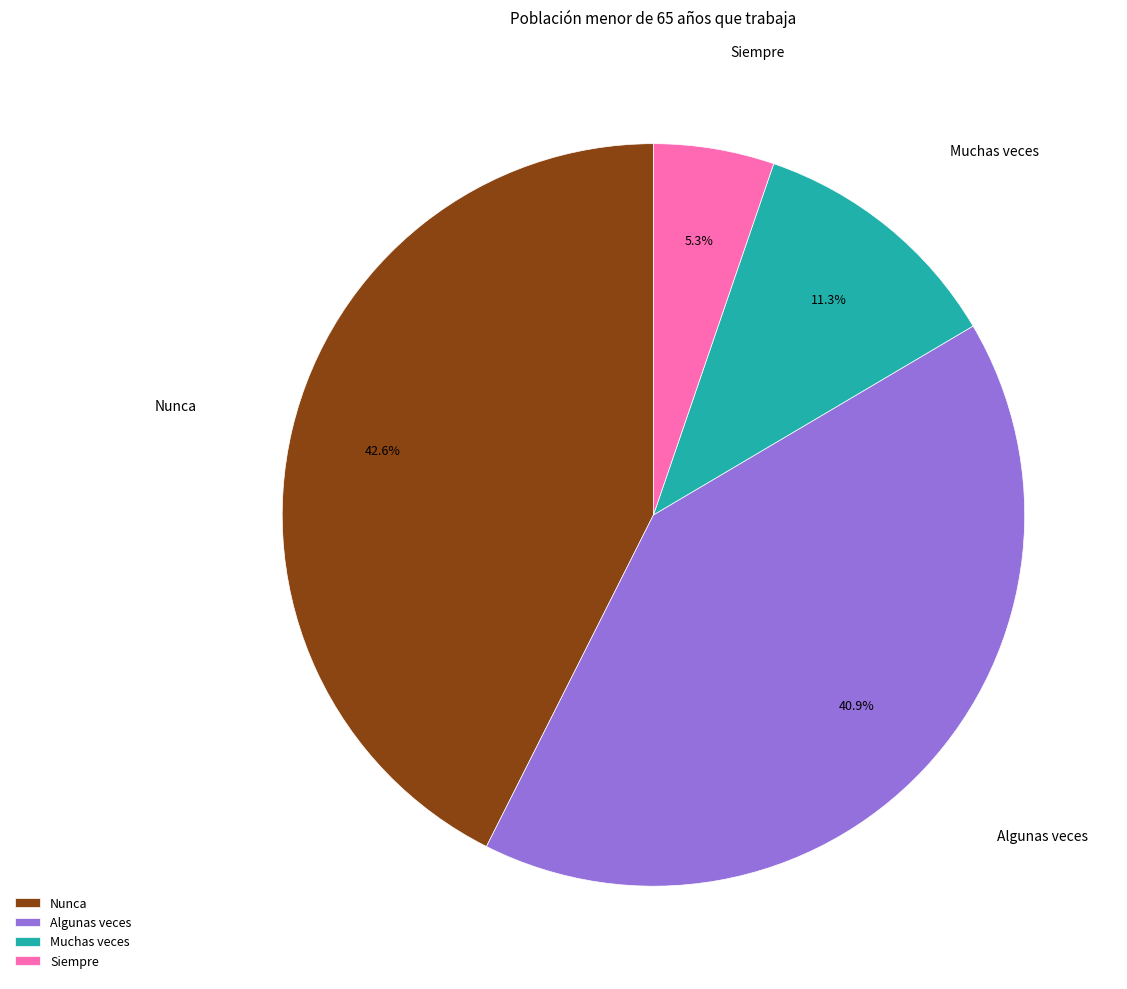

How many segments does this pie chart have?

4